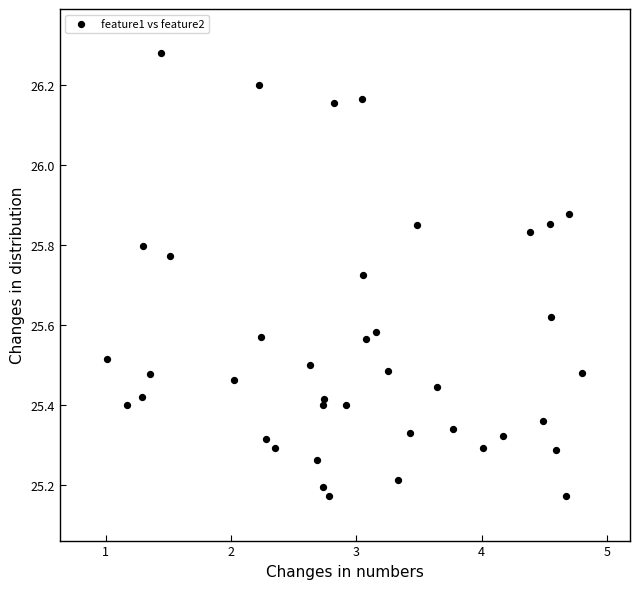

What is the range of Y values (max minus min)?

1.1